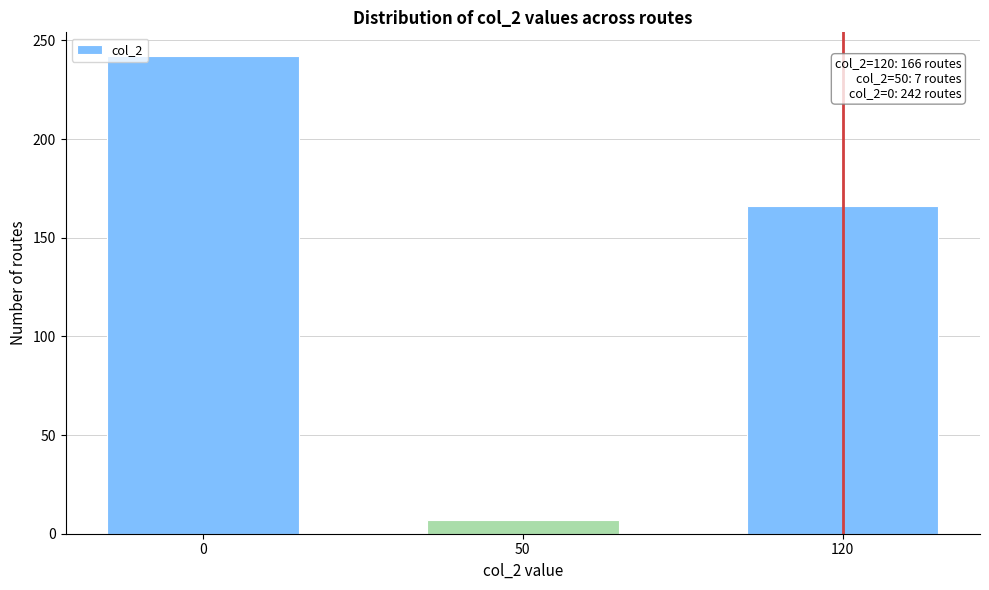

Reading right to left, list all the values displayed in this chart.

120=166	50=7	0=242